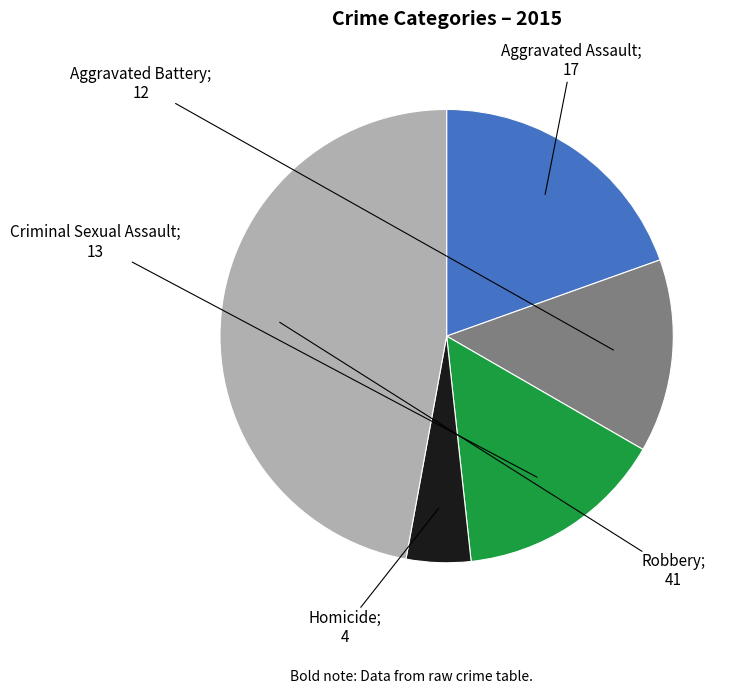

Count the number of slices in the pie.

5